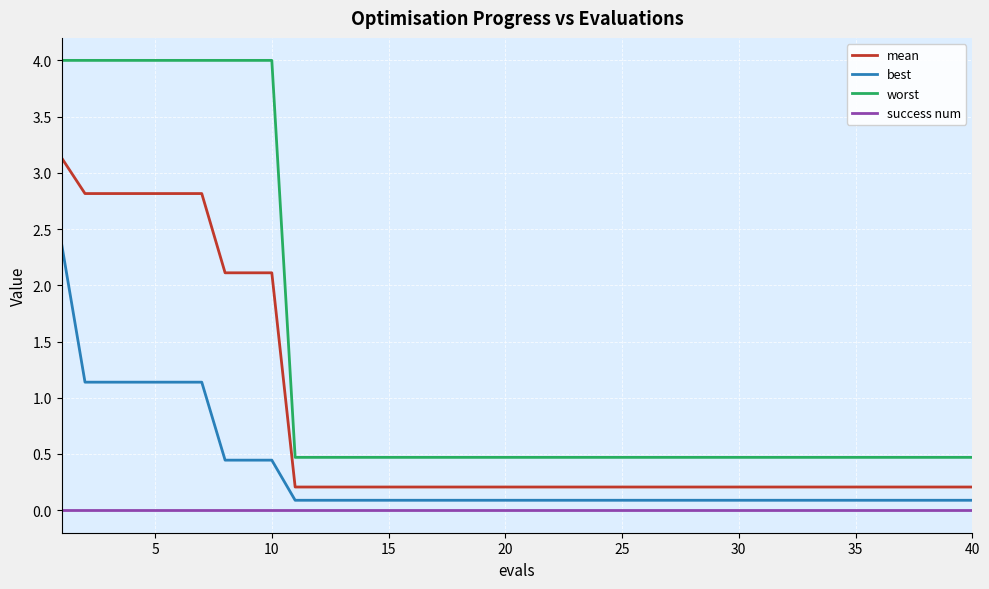

Which series has the largest total across all categories?

worst